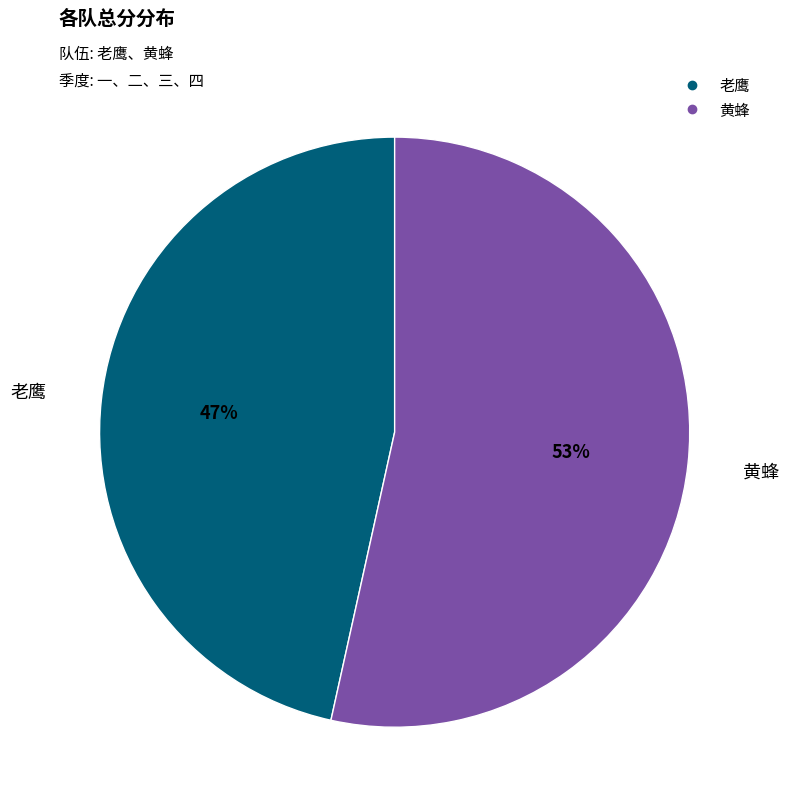

Which category has the smallest portion of the pie?

老鹰